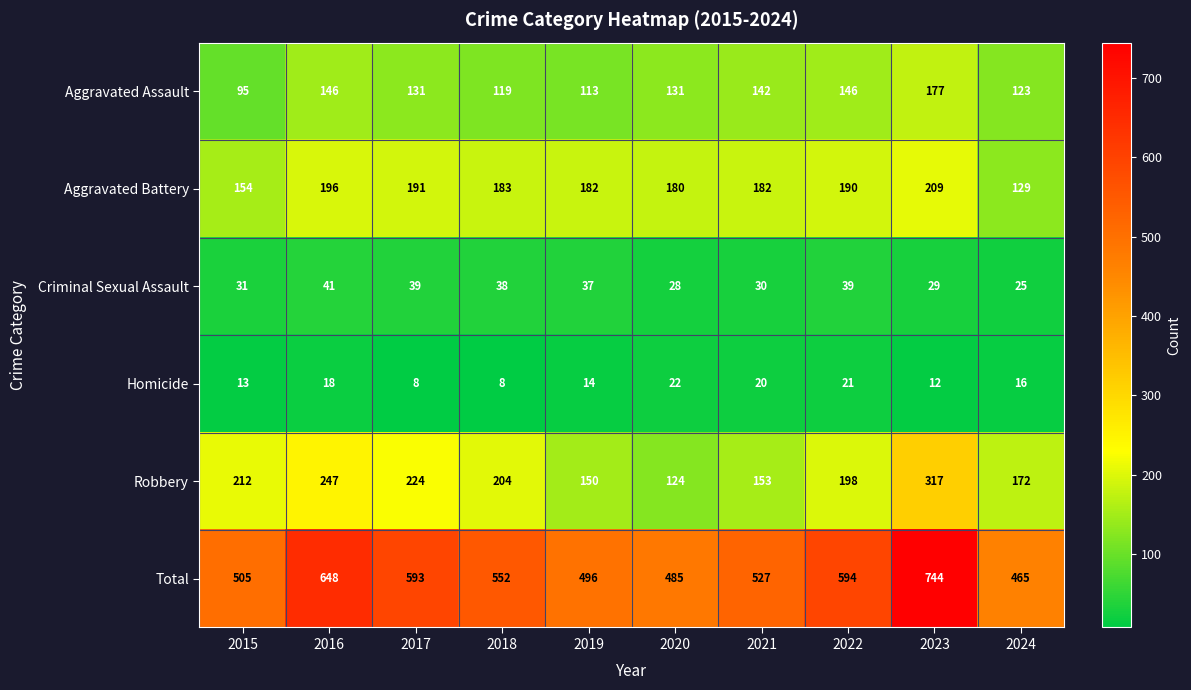

What is the difference between the highest and lowest values at 2019?

482